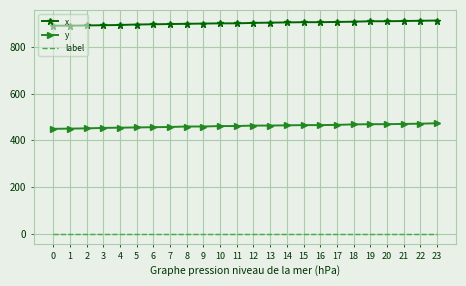

What is the sum of the y values at 6 and 7?

913